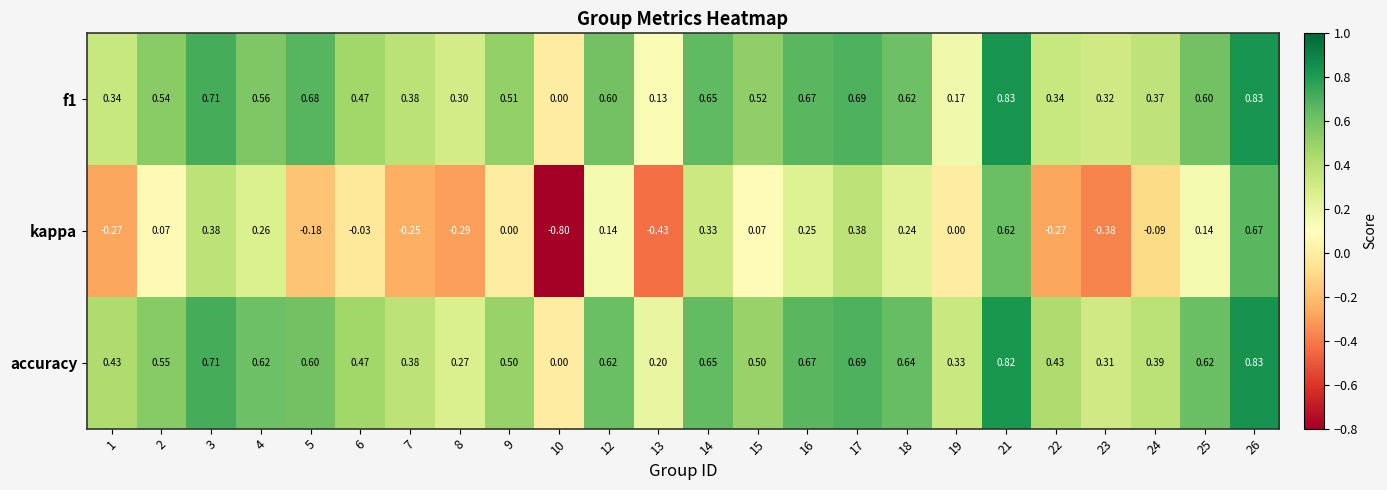

Is the value of accuracy at 9 greater than the value of kappa at 9?

Yes